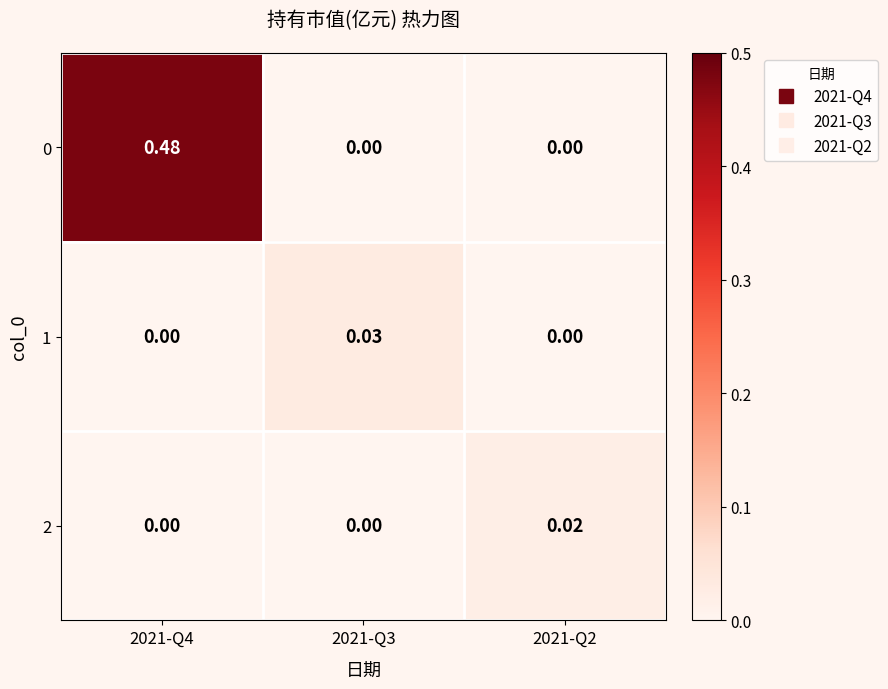

At how many categories does at least one series exceed 0?

3